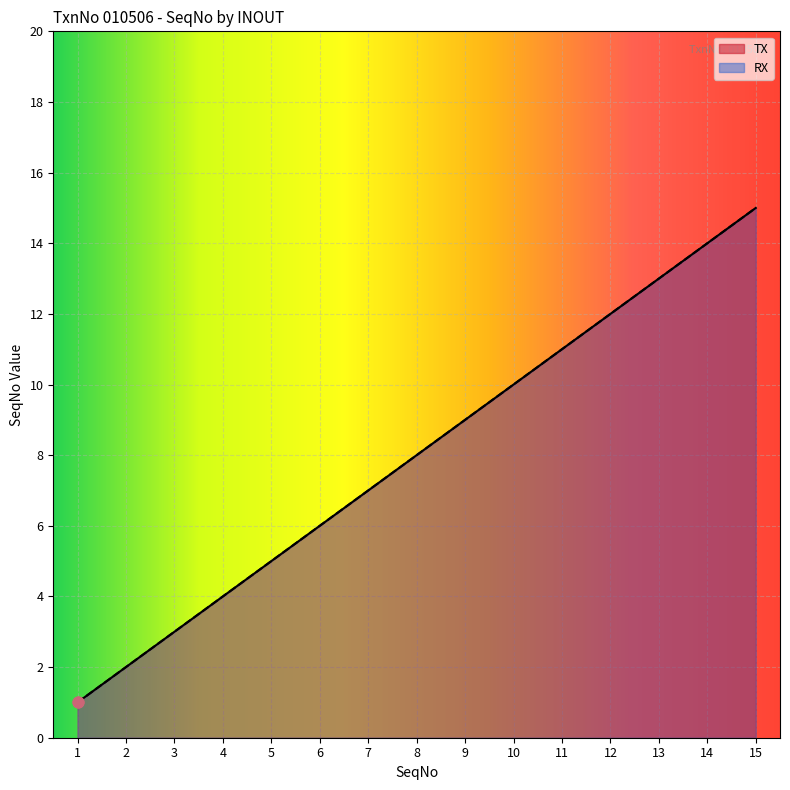

At how many categories does at least one series exceed 12?

3